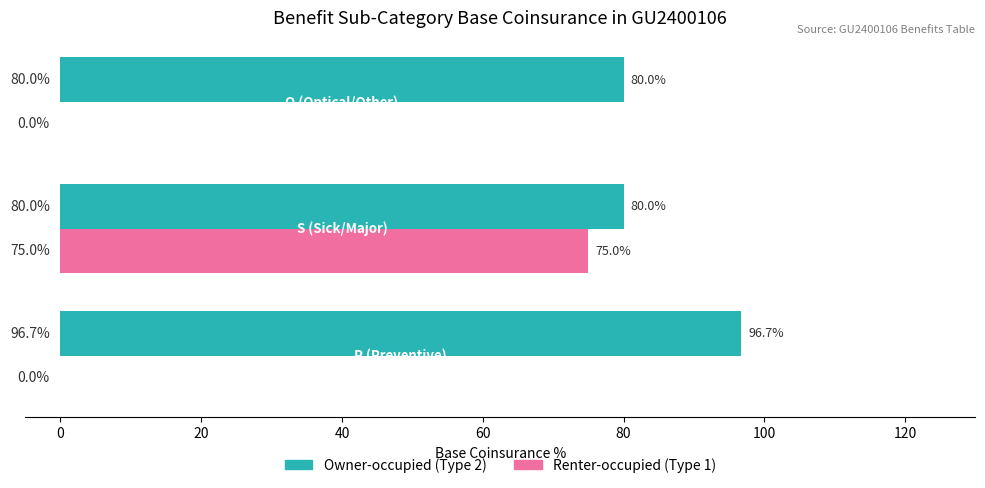

Which series has the largest total across all categories?

Owner-occupied (Type 2)